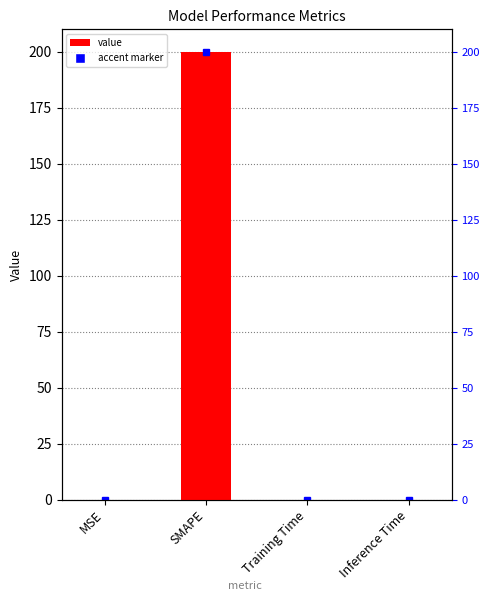

What is the sum of the values at Training Time and SMAPE?

200.0